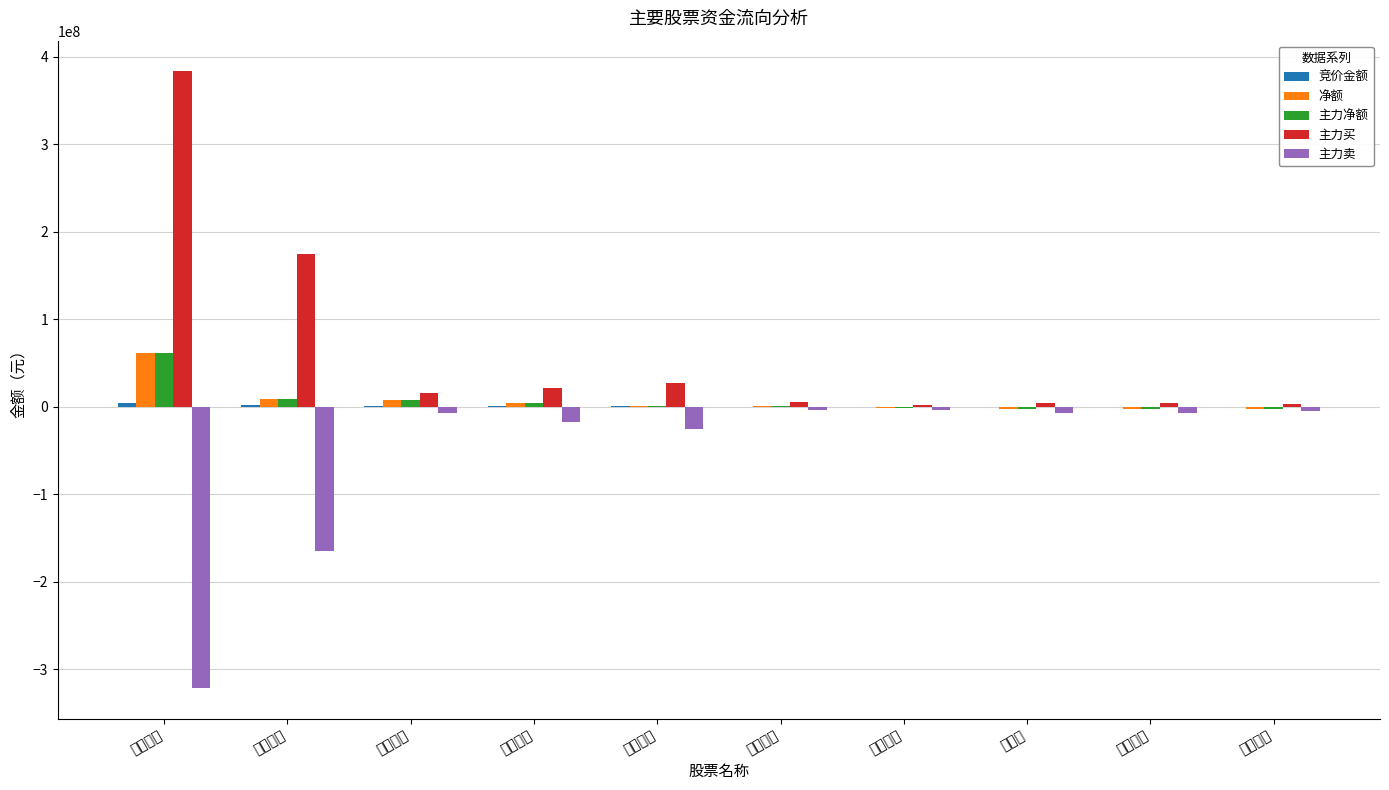

At 爱建集团, list the series in order from largest to smallest.

主力买, 净额, 主力净额, 竞价金额, 主力卖